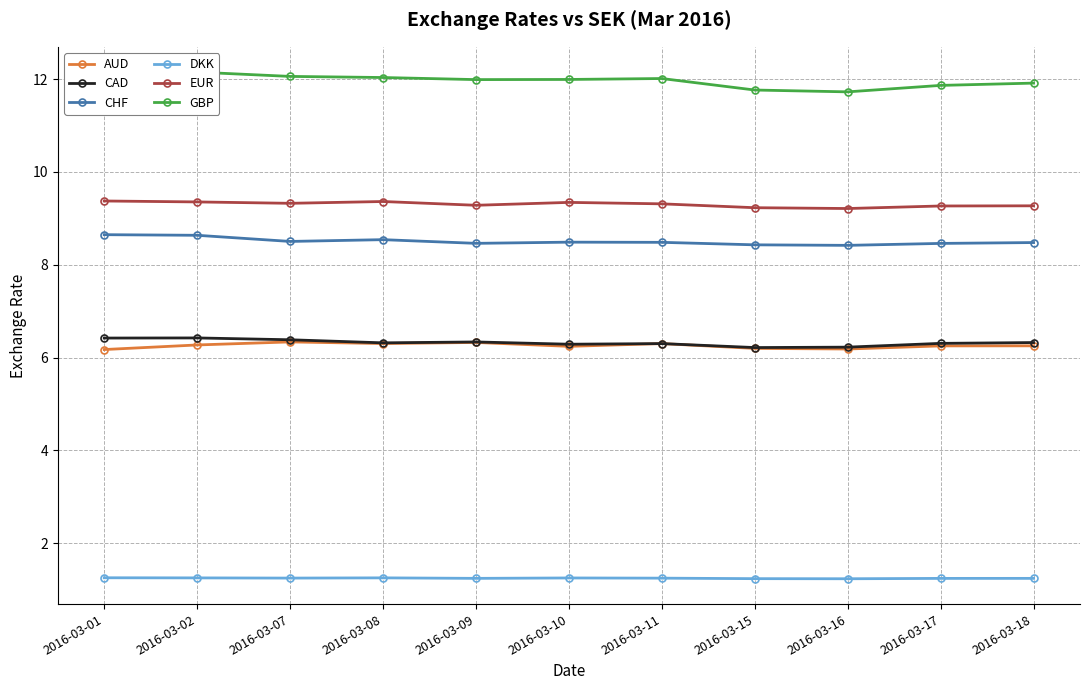

What are all the series names shown in the legend?

AUD, CAD, CHF, DKK, EUR, GBP